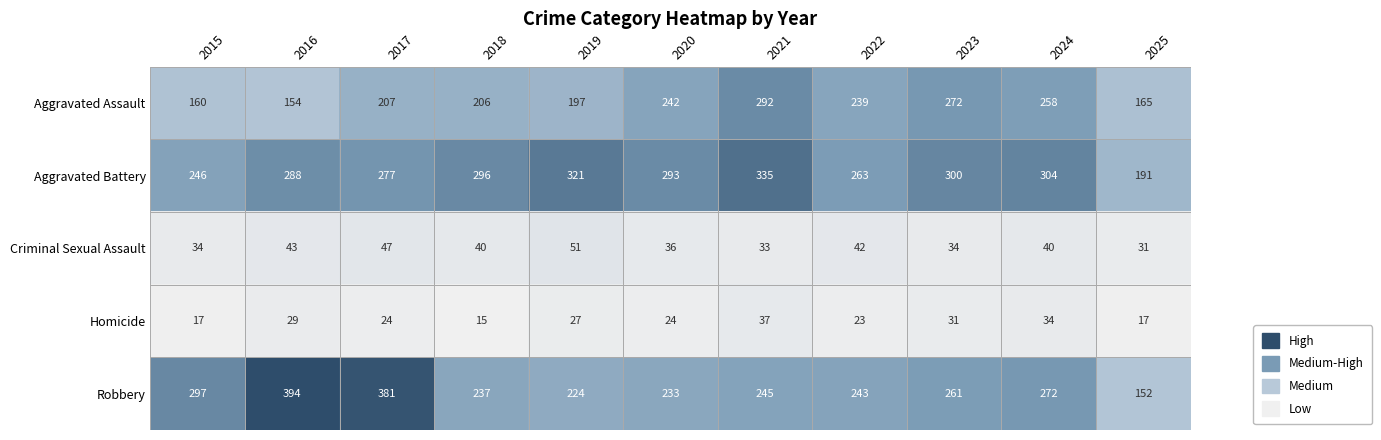

True or false: Aggravated Battery has a value of 293 at 2020.

True